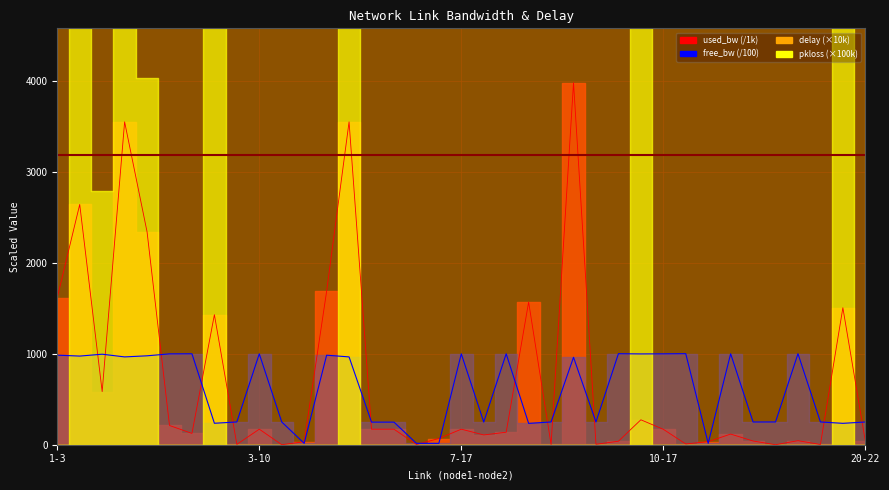

Is the value of delay at 15-20 greater than the value of used_bw at 10-11?

Yes